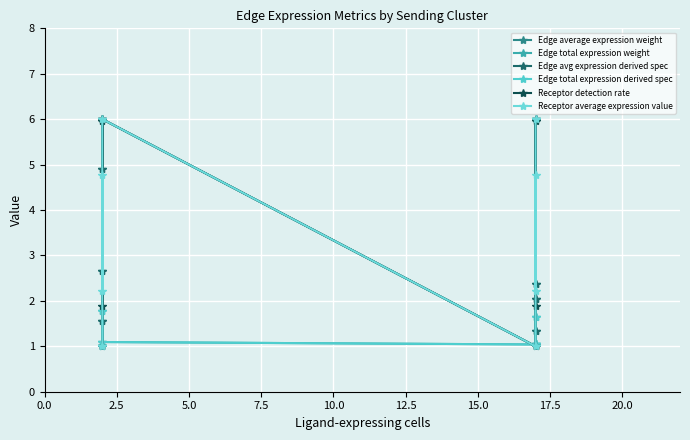

True or false: Edge total expression weight has a value of 1.7 at 7.5.

False